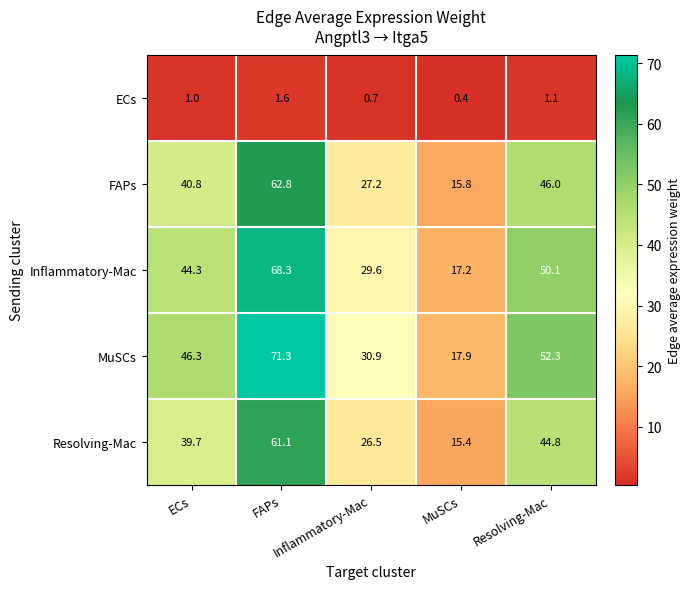

What is the difference between the highest and lowest values at ECs?

45.3